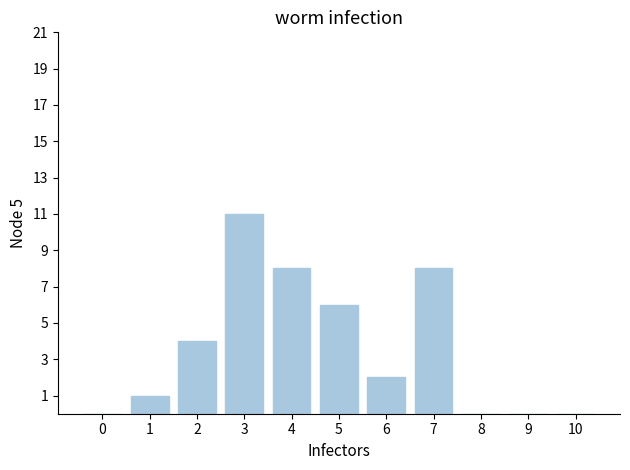

At which label does the data first exceed 2?

2